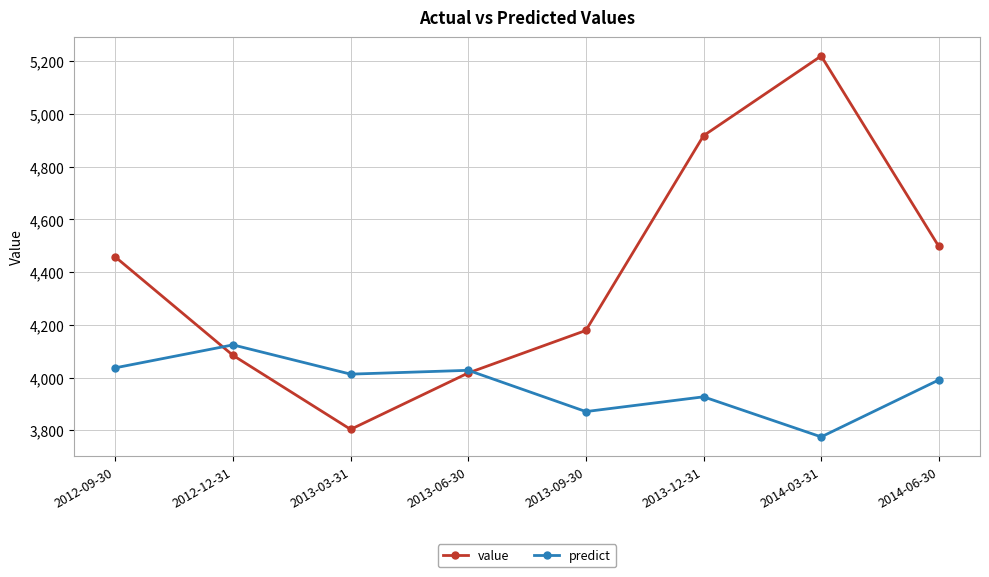

Which series has the widest spread of values?

value